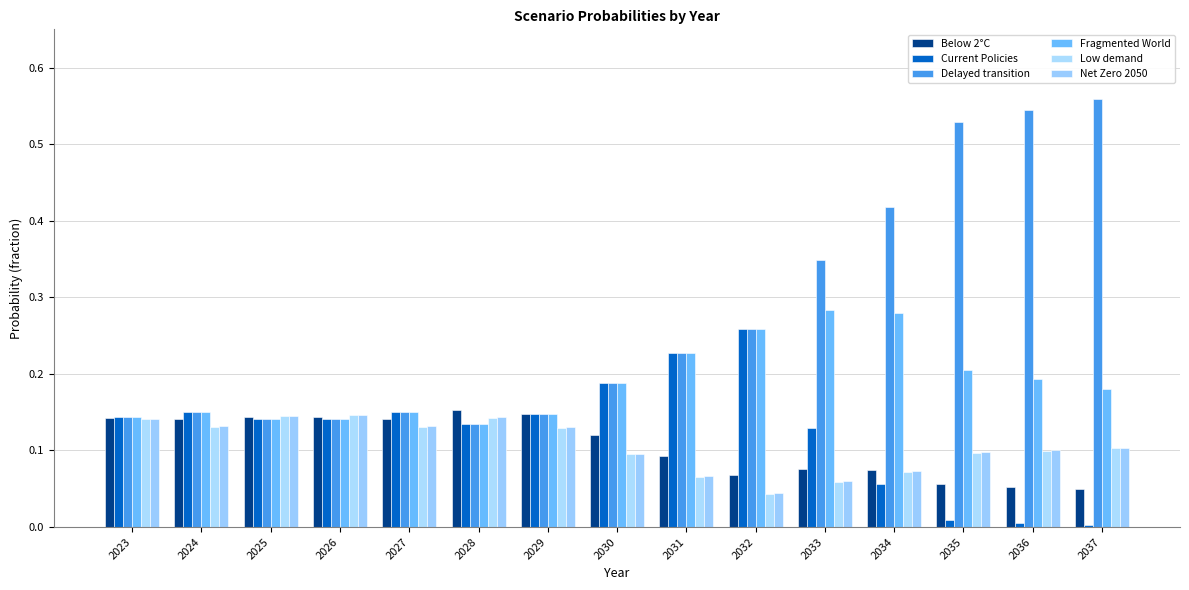

Reading right to left, extract all data points from this chart.

Below 2°C: 0.0	0.1	0.1	0.1	0.1	0.1	0.1	0.1	0.1	0.2	0.1	0.1	0.1	0.1	0.1
Current Policies: 0.0	0.0	0.0	0.1	0.1	0.3	0.2	0.2	0.1	0.1	0.2	0.1	0.1	0.2	0.1
Delayed transition: 0.6	0.5	0.5	0.4	0.3	0.3	0.2	0.2	0.1	0.1	0.2	0.1	0.1	0.2	0.1
Fragmented World: 0.2	0.2	0.2	0.3	0.3	0.3	0.2	0.2	0.1	0.1	0.2	0.1	0.1	0.2	0.1
Low demand: 0.1	0.1	0.1	0.1	0.1	0.0	0.1	0.1	0.1	0.1	0.1	0.1	0.1	0.1	0.1
Net Zero 2050: 0.1	0.1	0.1	0.1	0.1	0.0	0.1	0.1	0.1	0.1	0.1	0.1	0.1	0.1	0.1